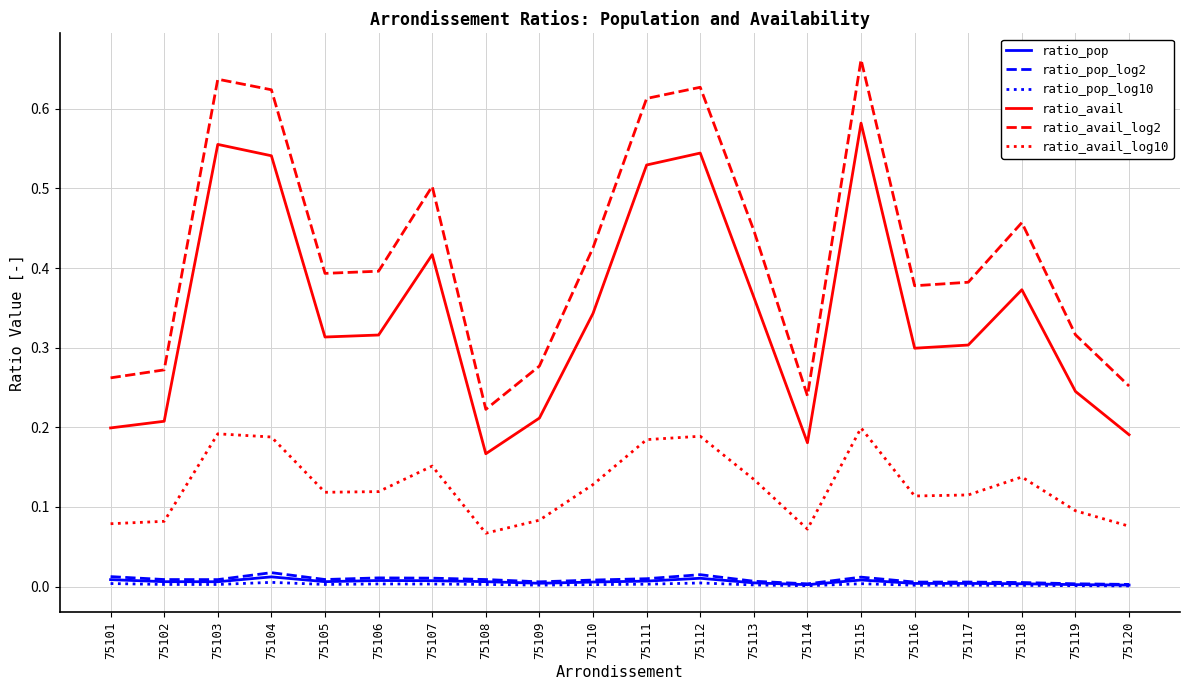

True or false: ratio_avail has more than 0 interior local peaks.

True